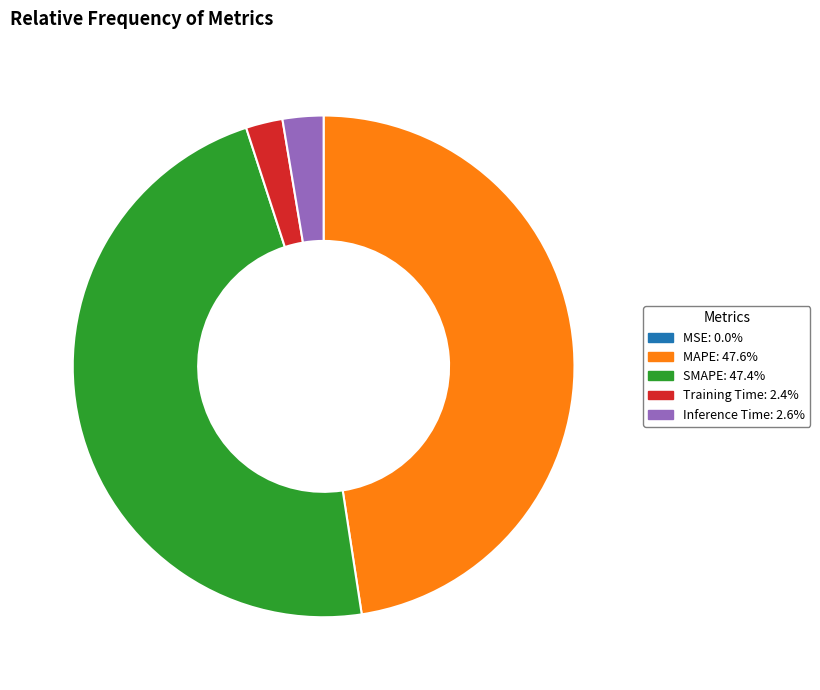

Do MAPE and SMAPE together represent more than half of the pie?

Yes